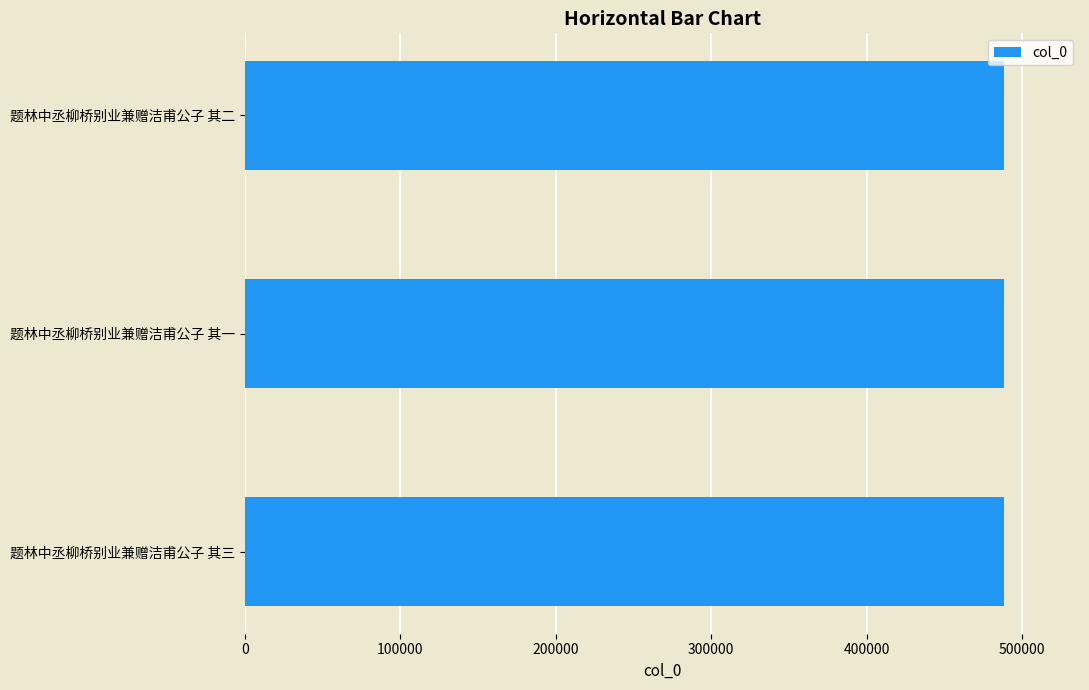

What is the maximum value shown in the chart?

488514